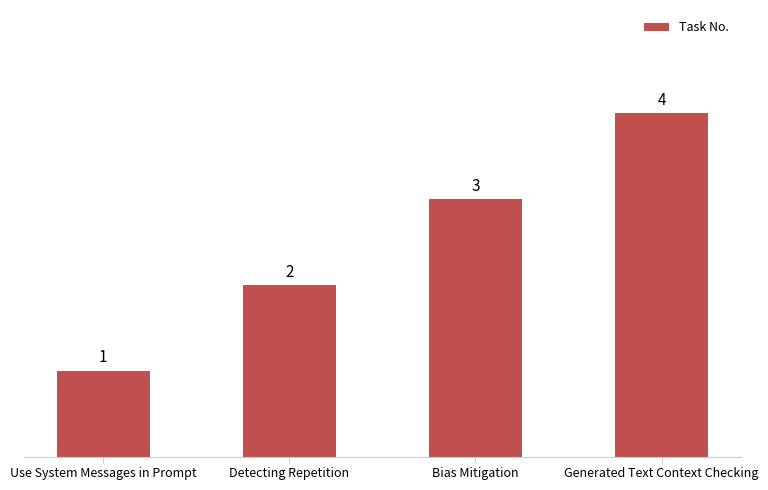

Reading left to right, what are all the values shown in this chart?

Use System Messages in Prompt=1	Detecting Repetition=2	Bias Mitigation=3	Generated Text Context Checking=4